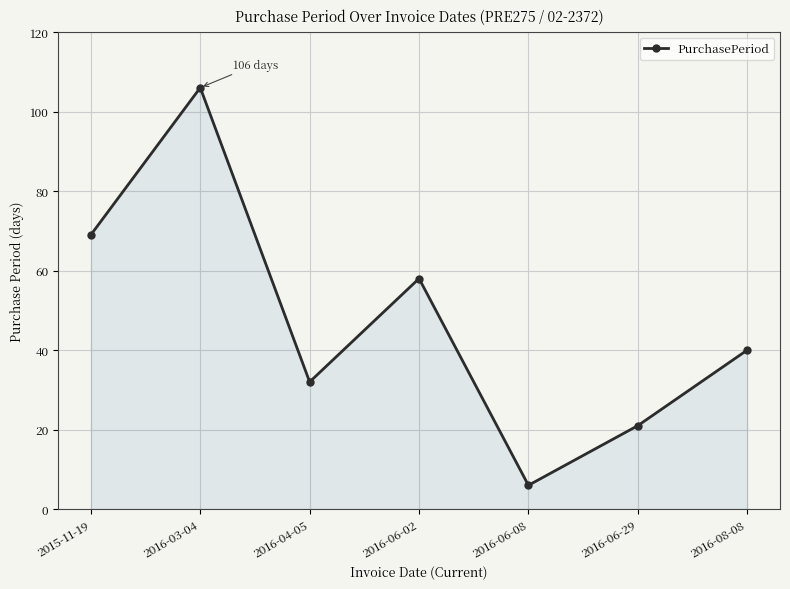

Reading left to right, extract all data points from this chart.

69	106	32	58	6	21	40